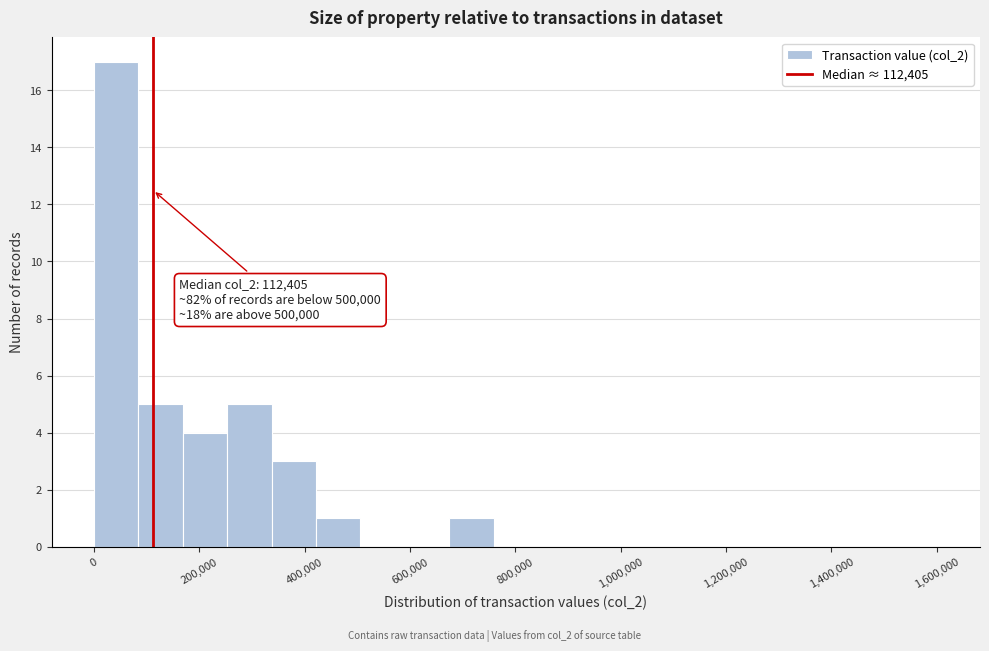

Which range on the x-axis has the tallest bar?

0 to 80000